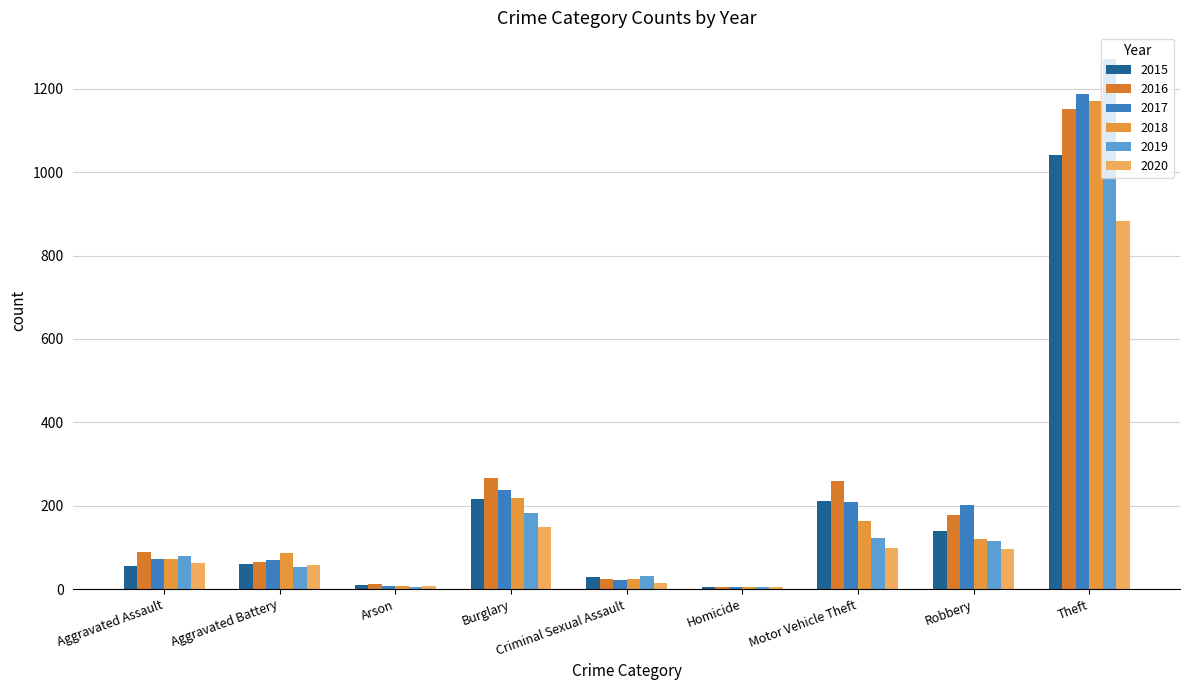

What is the label of the 4th bar from the left?

Burglary